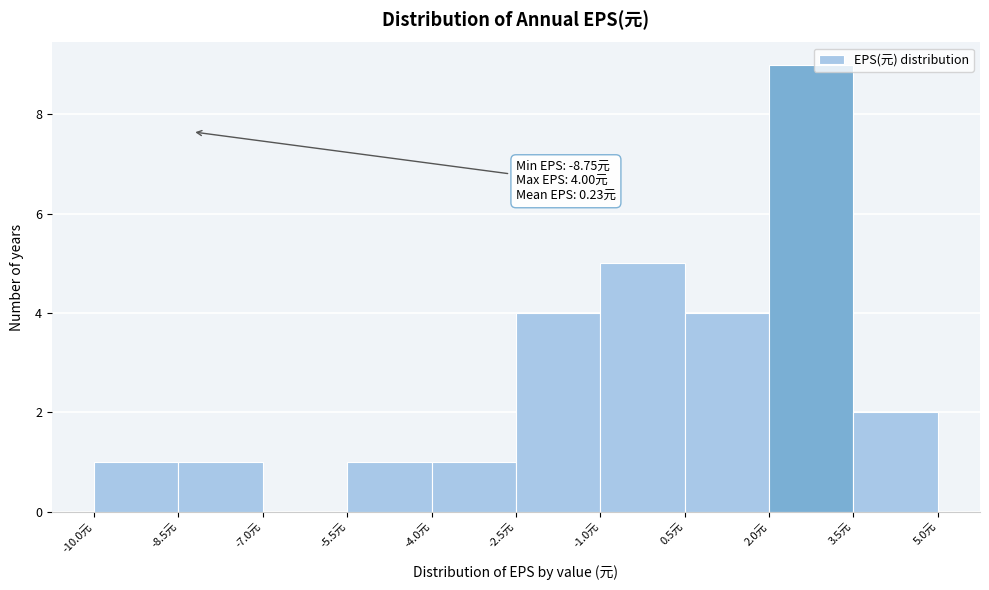

Which range on the x-axis has the tallest bar?

2.0 to 3.5